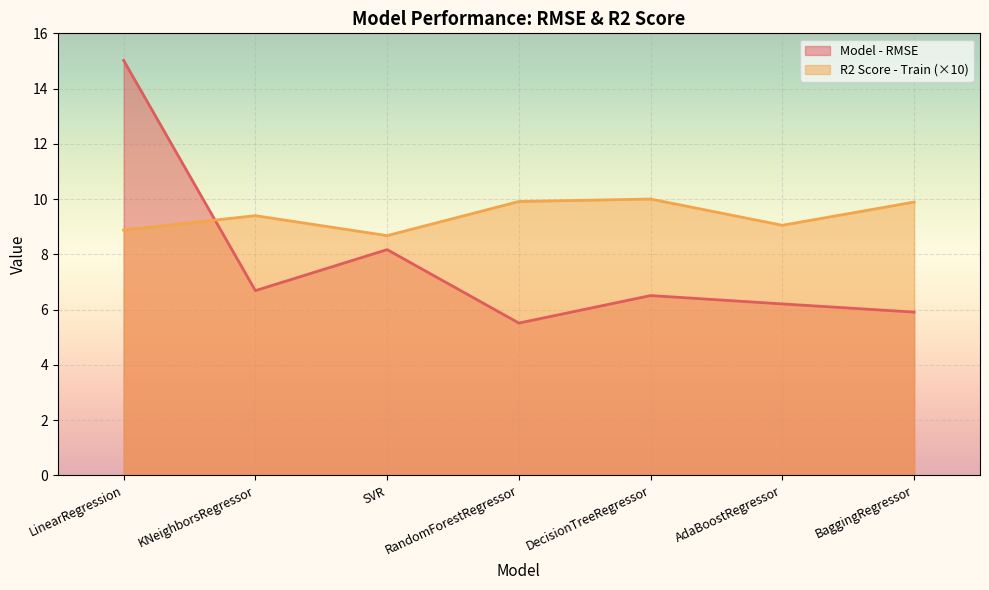

How many times do R2 Score - Train and Model - RMSE cross each other?

1